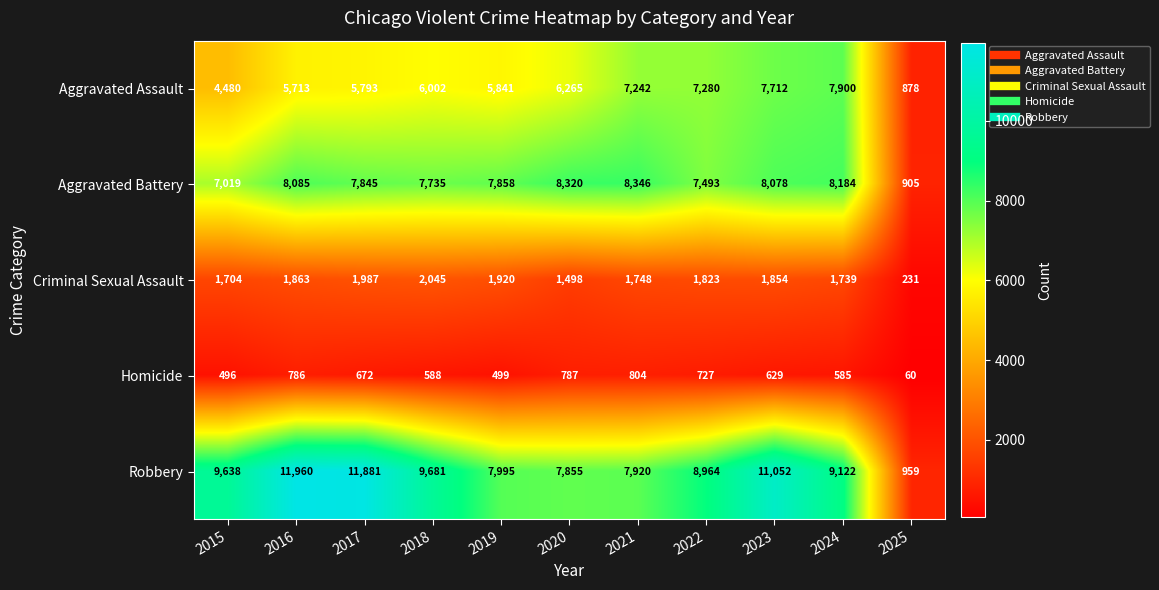

Which series changed the most between 2015 and 2024?

Aggravated Assault